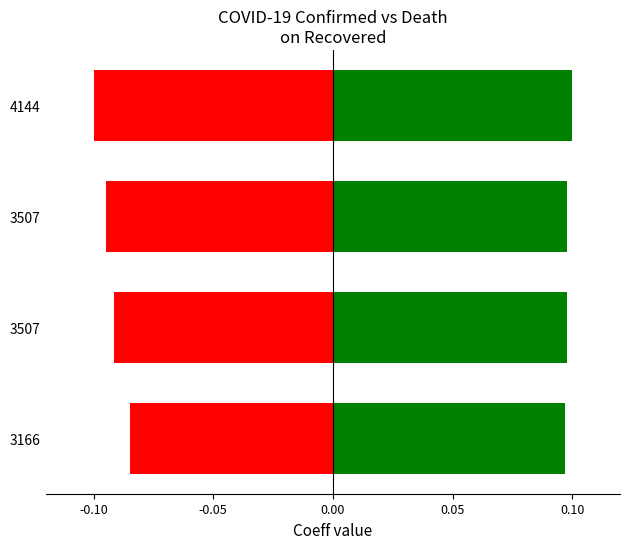

Rank the series at 3507 from highest to lowest value.

confirmed, death